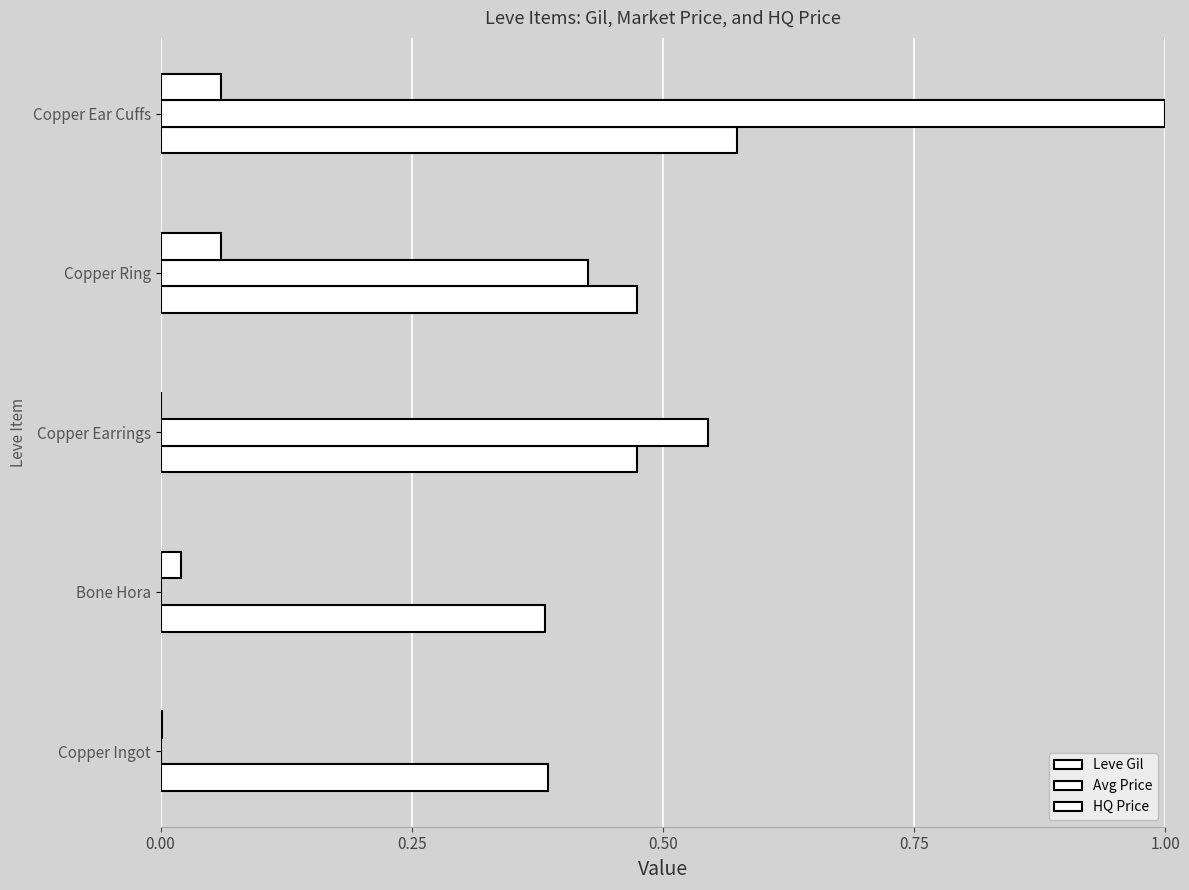

How many categories are shown in the chart?

5